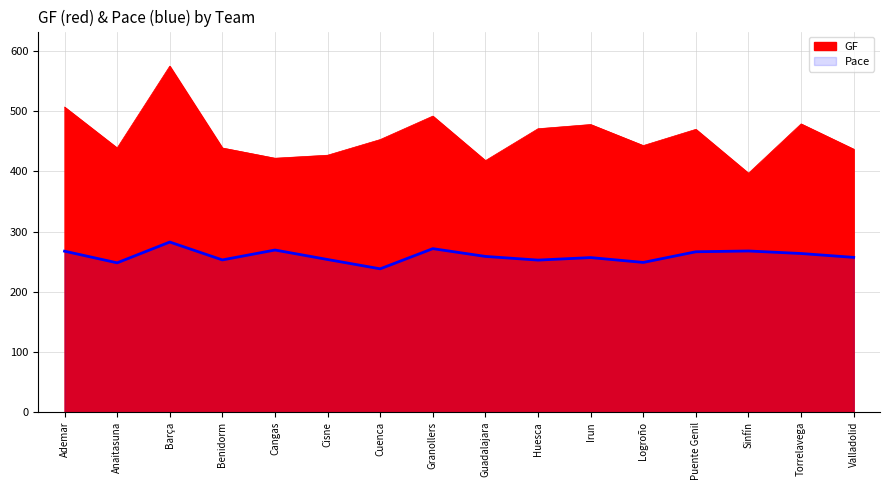

What is the sum of all GF values?

7347.0